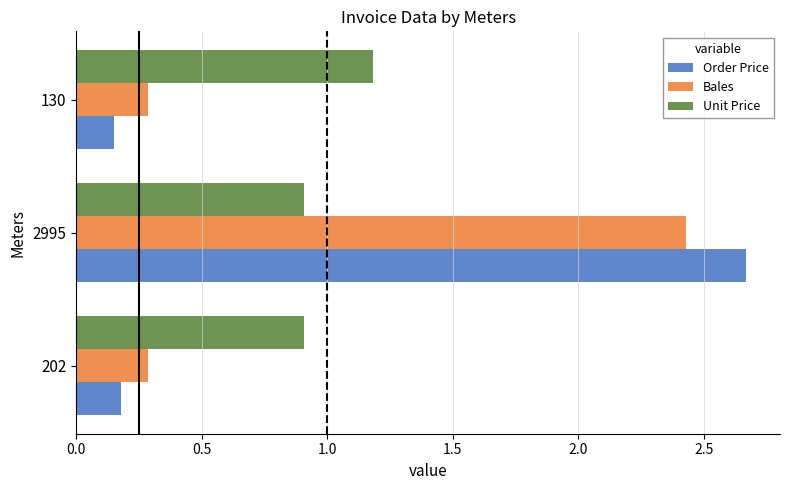

The value of Unit Price at 202 is 0.4. True or false?

False